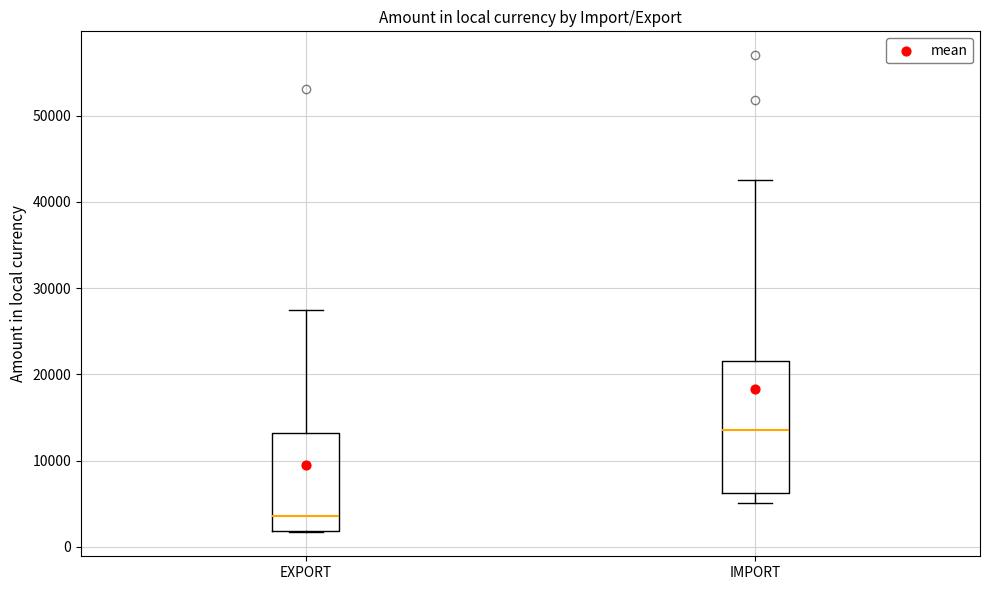

Reading left to right, read every box against the y-axis: the position of its median line, the range the box covers, and the ends of its whiskers. The values are not printed on the chart, so give them approximately, as read against the axis.

EXPORT: median 4000, box 2000 to 13000, whiskers 2000 to 28000
IMPORT: median 14000, box 6000 to 22000, whiskers 5000 to 43000